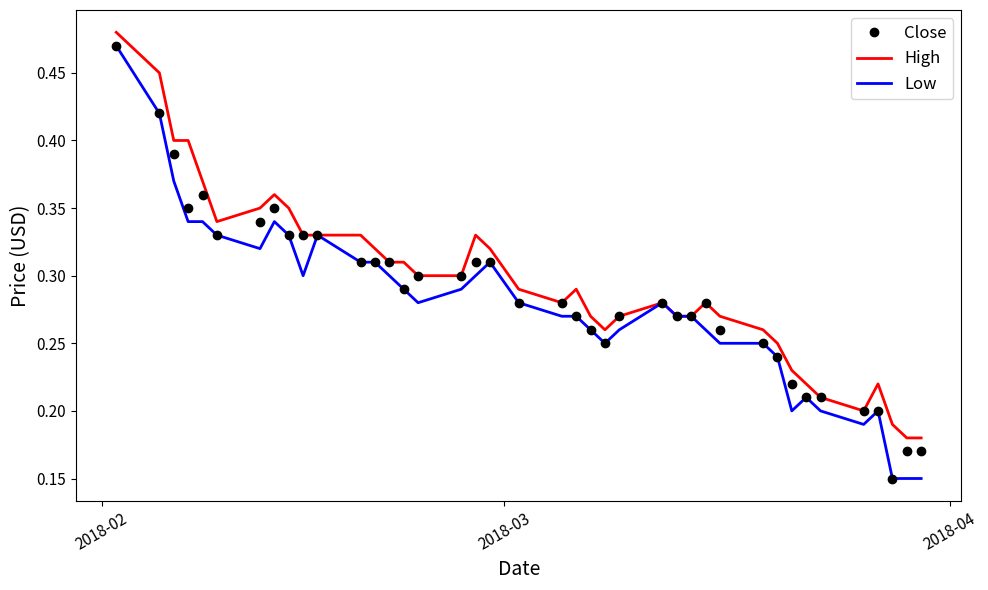

What is the value of the Close point at the 22nd from the left?

0.3